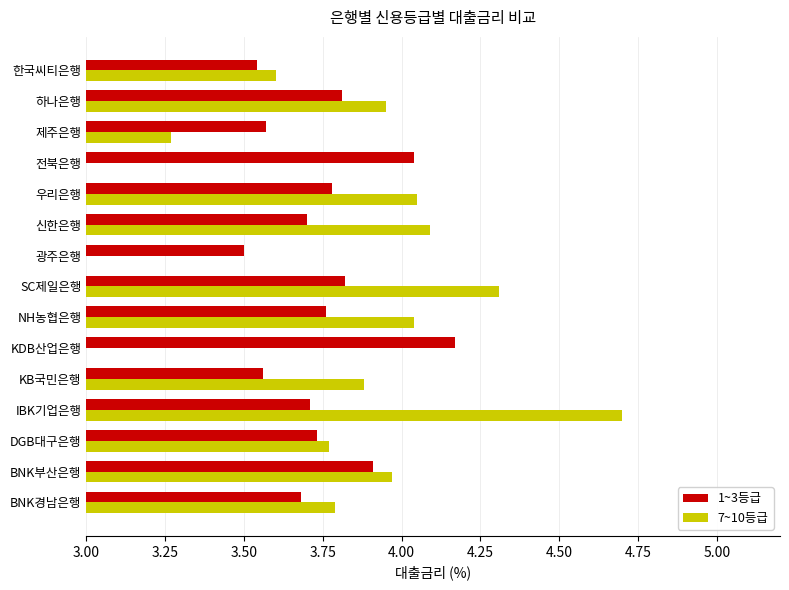

Which series has the widest spread of values?

7~10등급